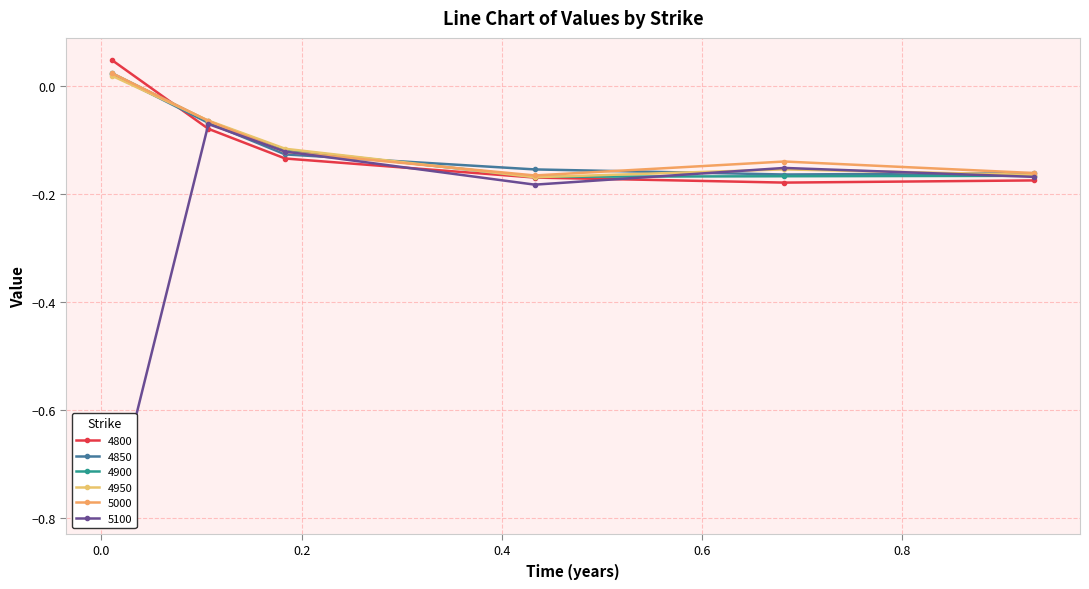

What is the label of the 6th point from the left?

0.9315068493150684